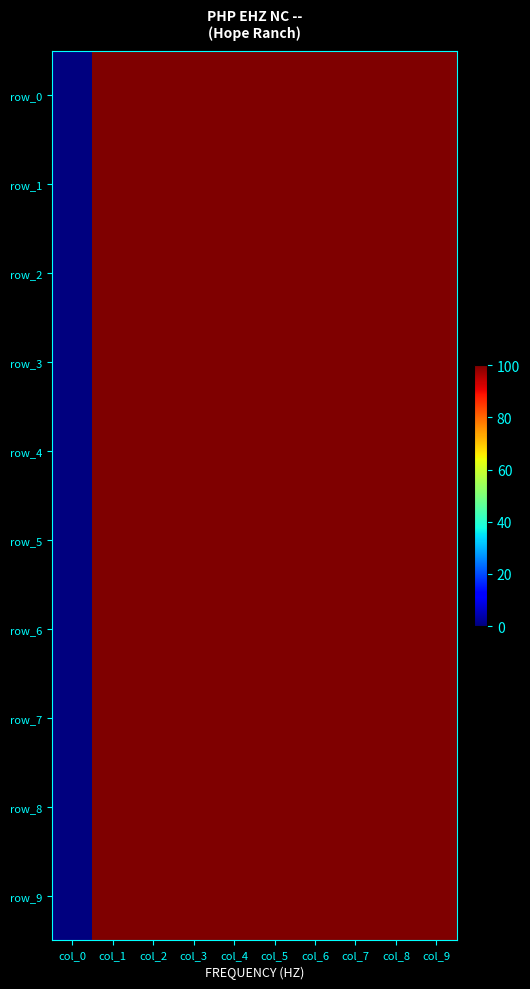

How many values in row_7 are above zero?

9